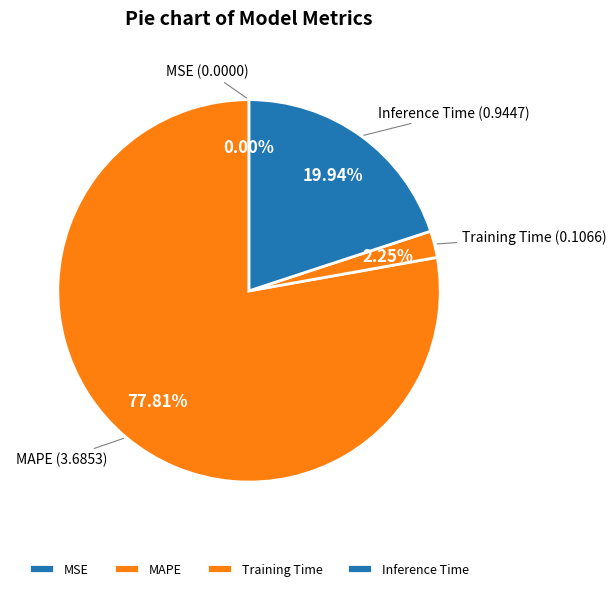

Is there any slice that represents more than half of the pie?

Yes